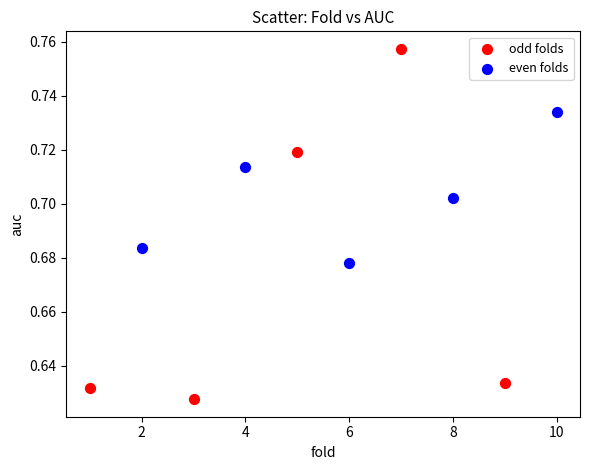

Which series contains the highest Y value?

odd folds